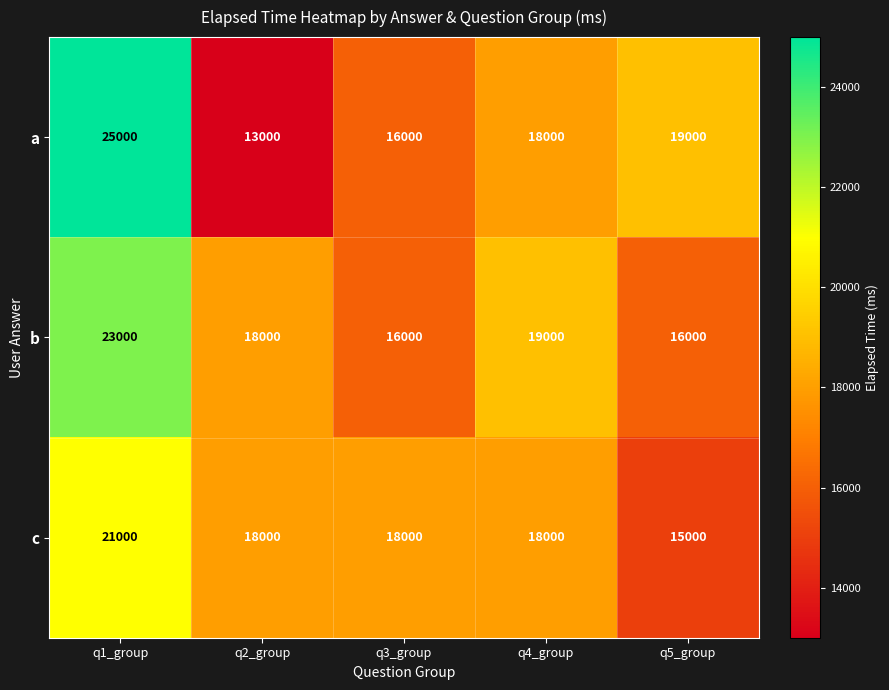

Rank the series by their average value, from lowest to highest.

c, a, b